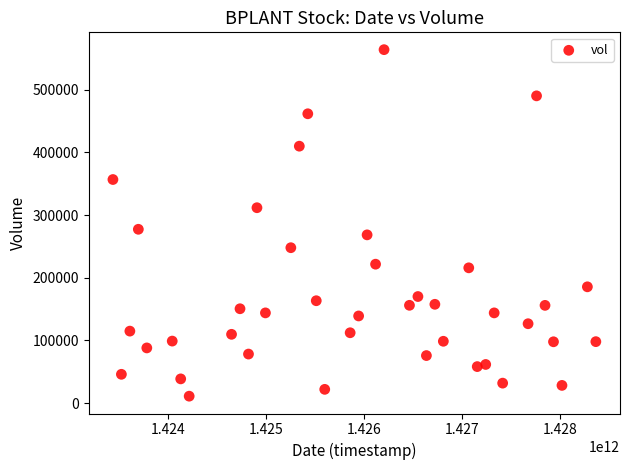

What Y value in the scatter plot is closest to 287550?

277400